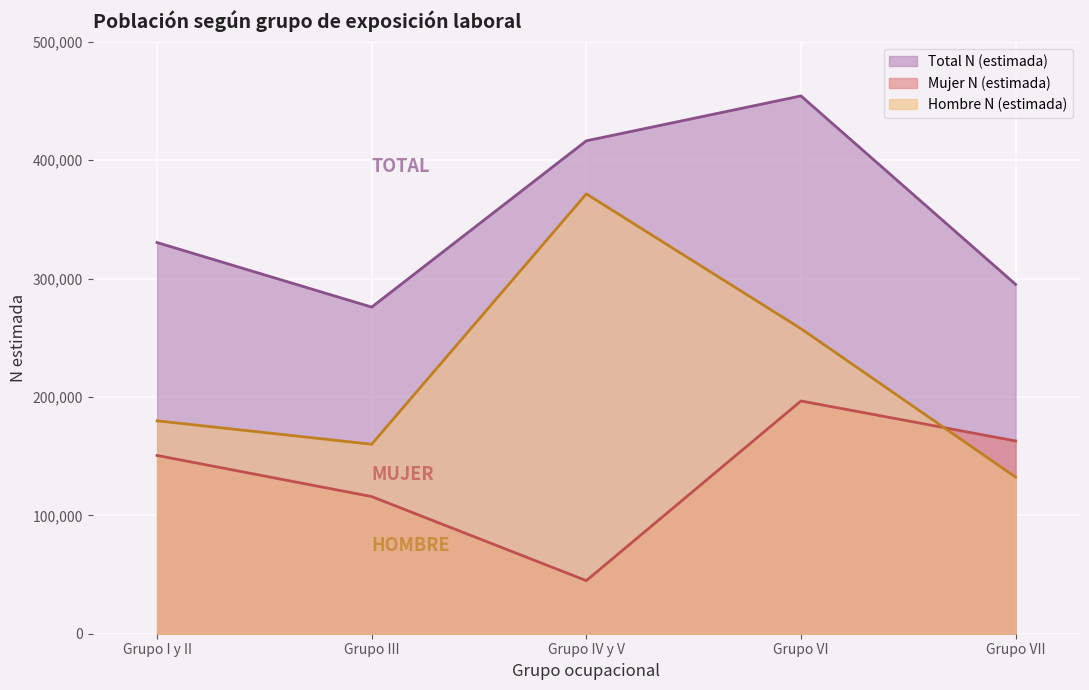

At which category does the chart reach its peak across all series?

Grupo VI